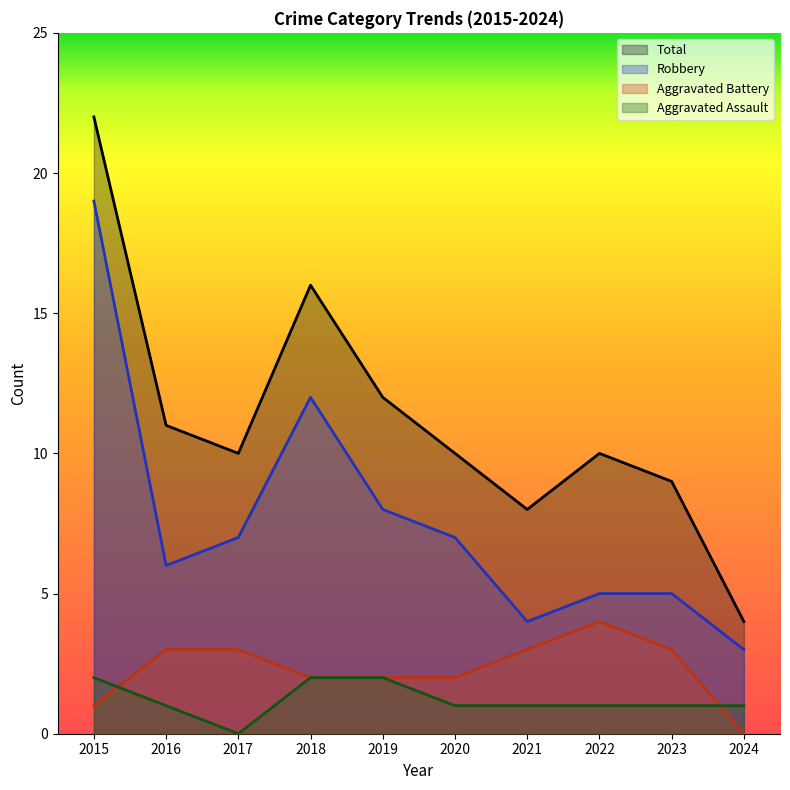

True or false: Total and Aggravated Assault intersect in this chart.

False